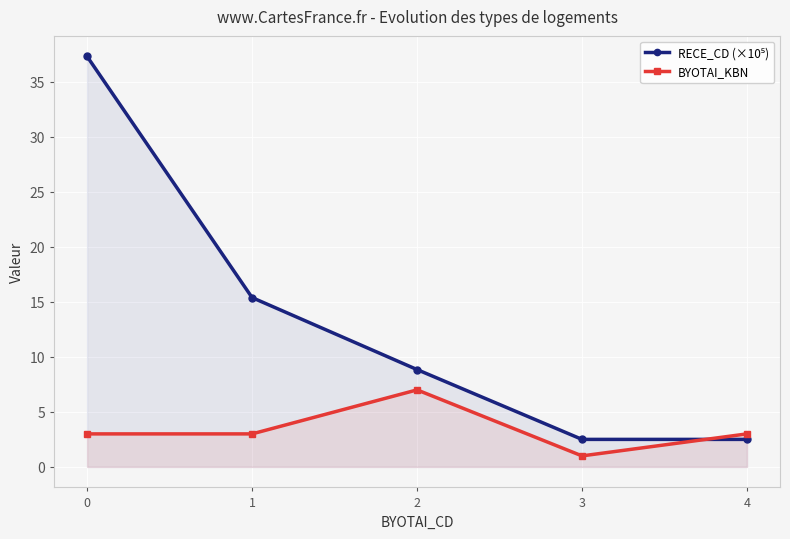

Reading left to right, what are all the values shown in this chart?

RECE_CD (×10⁵): 0=37.3	1=15.4	2=8.8	3=2.5	4=2.5
BYOTAI_KBN: 0=3.0	1=3.0	2=7.0	3=1.0	4=3.0